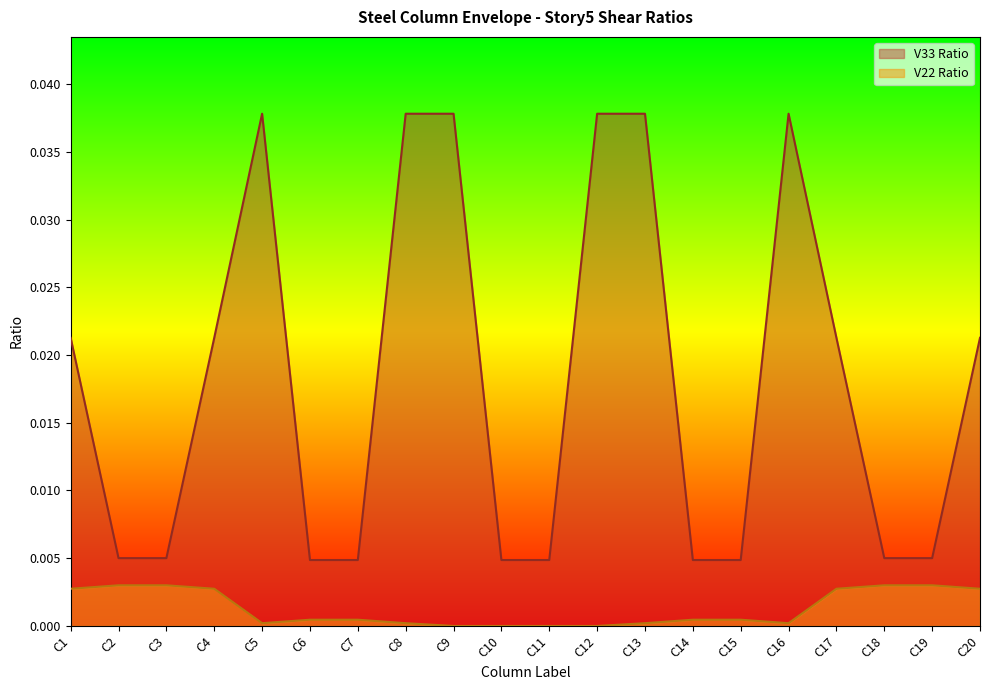

What are all the series names shown in the legend?

V33 Ratio, V22 Ratio